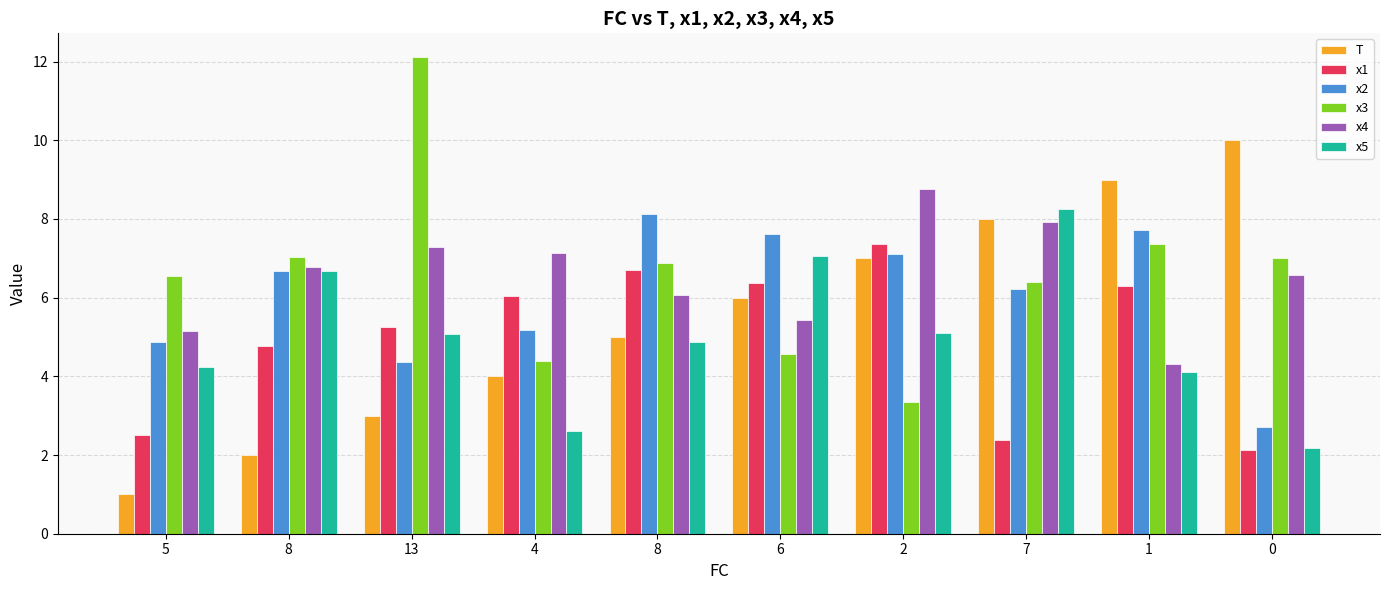

Is it true that x3 equals 4.6 at 6?

True